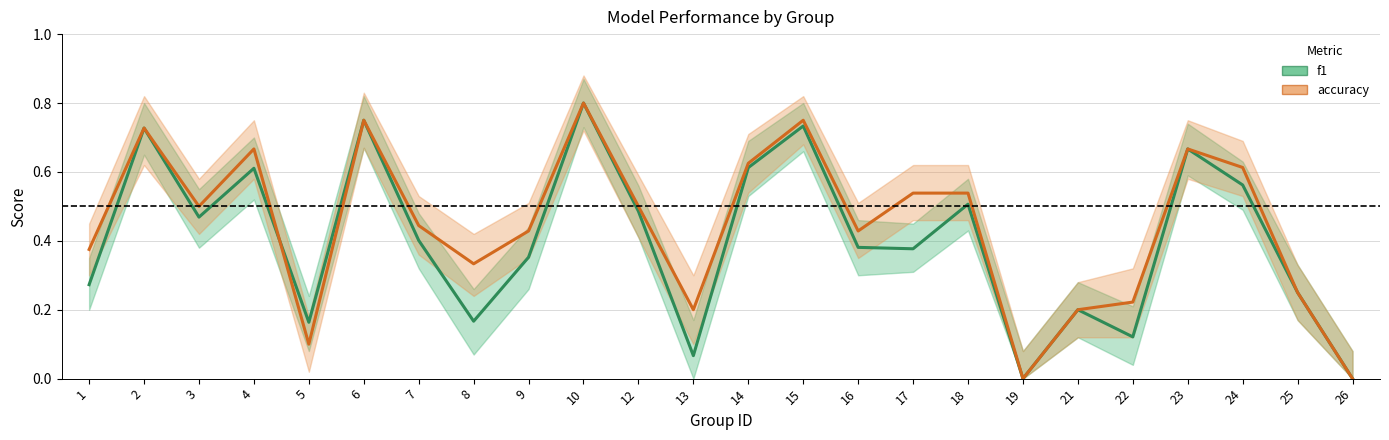

The value of f1 at 26 is 0.5. True or false?

False